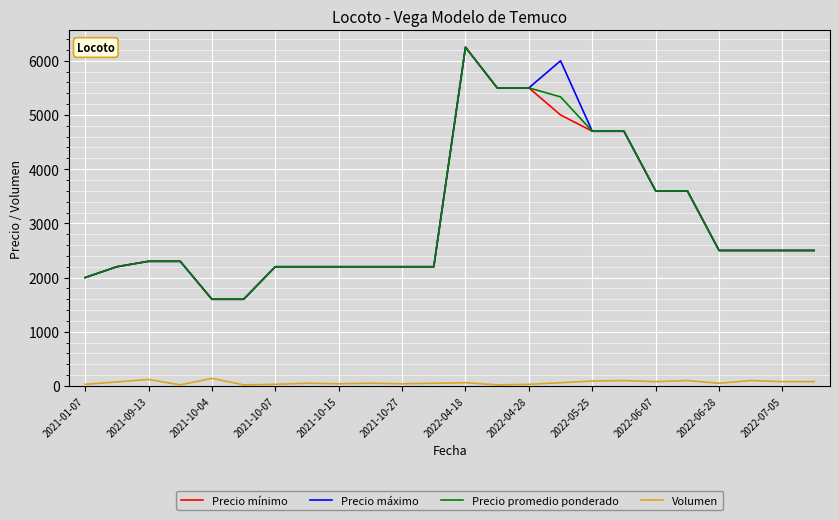

True or false: Precio máximo and Volumen cross at least once.

False